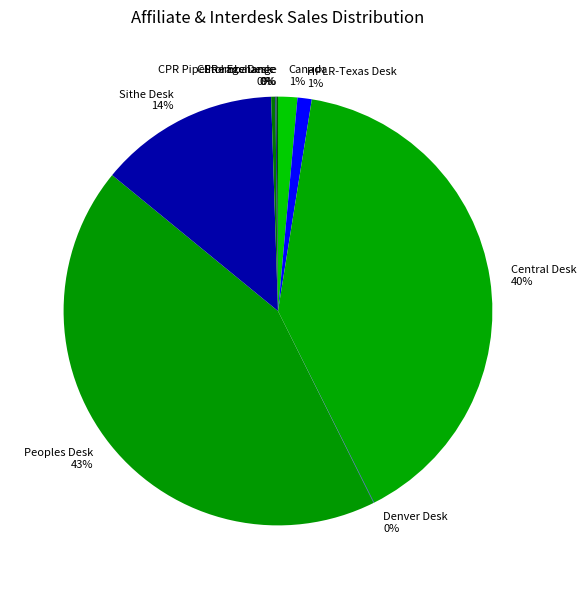

Which category has the biggest portion of the pie?

Peoples Desk